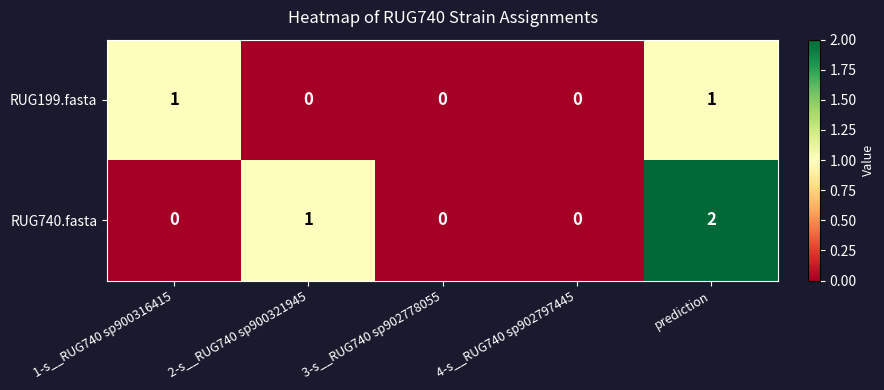

What is the sum of all RUG740.fasta values?

3